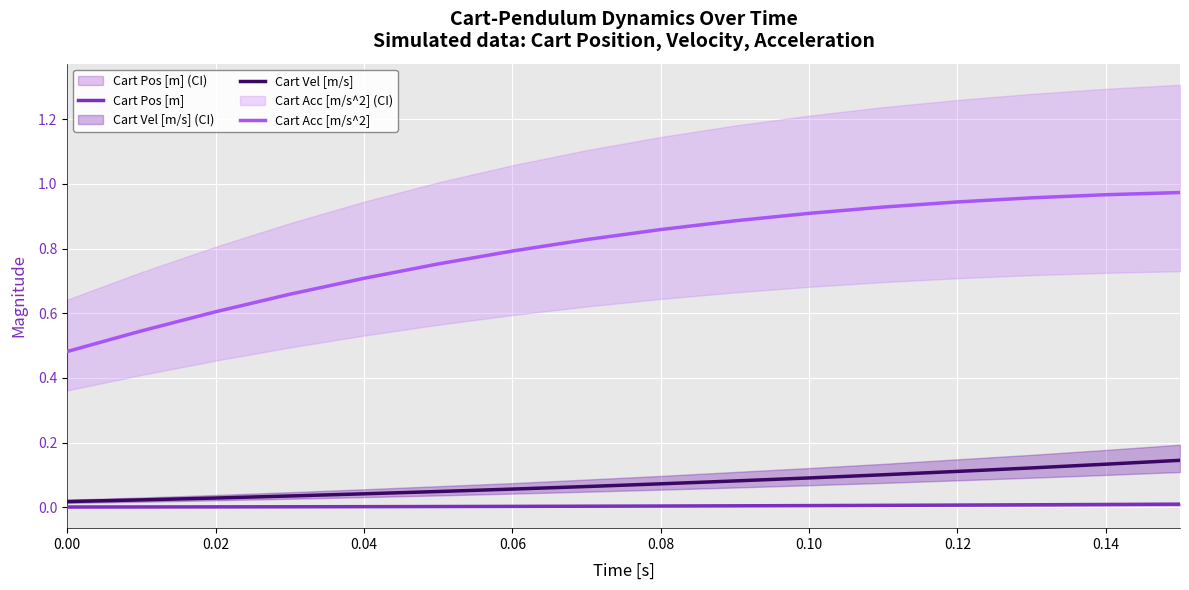

True or false: Cart Vel [m/s] and Cart Acc [m/s^2] cross at least once.

False